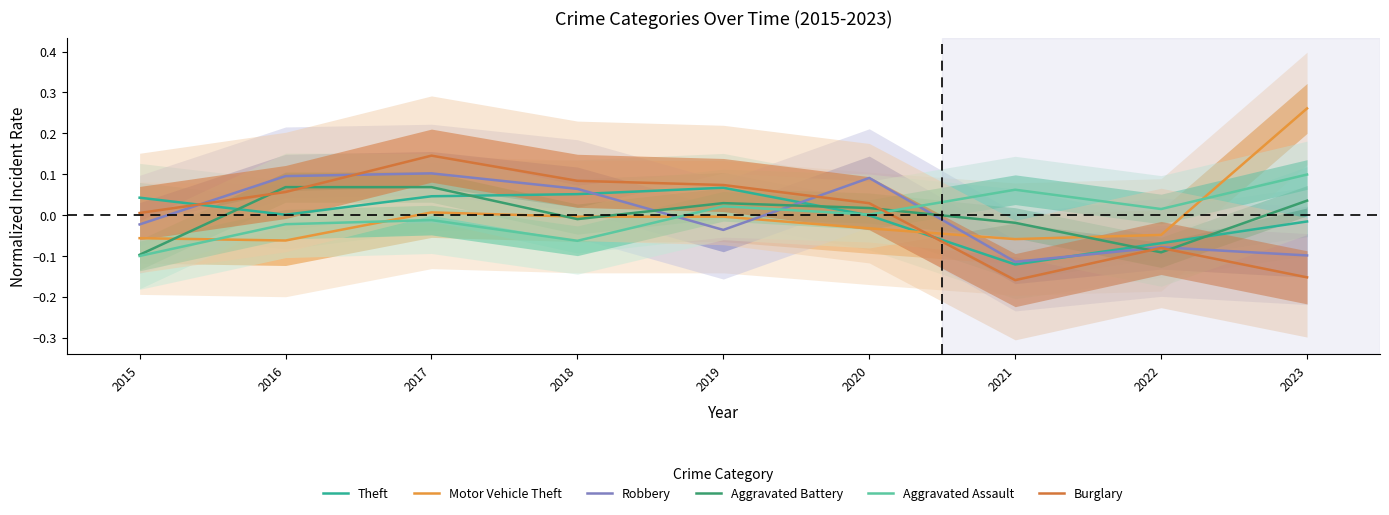

What is the value of the Motor Vehicle Theft point at the 1st from the left?

-0.1